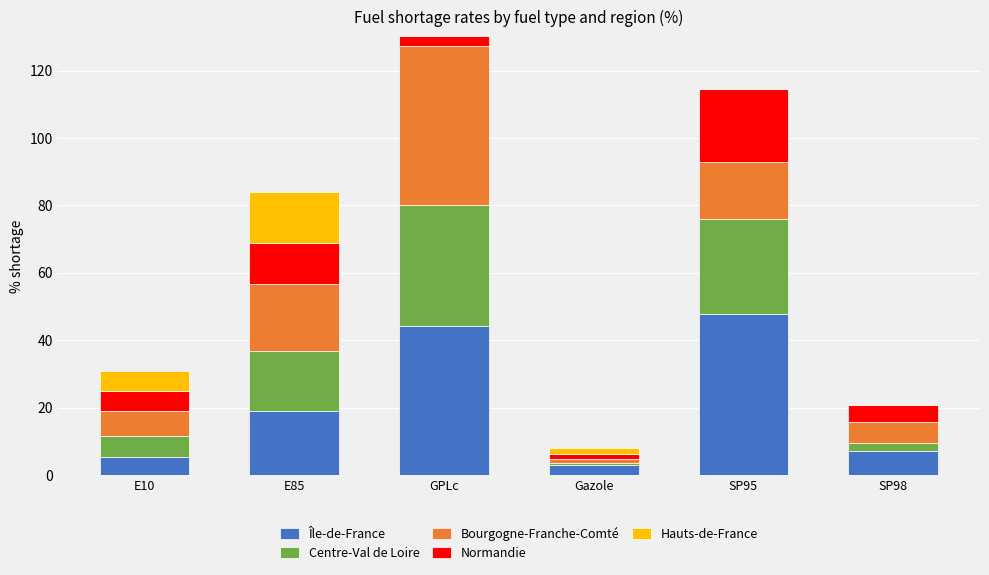

What is the label of the 6th bar from the right?

E10